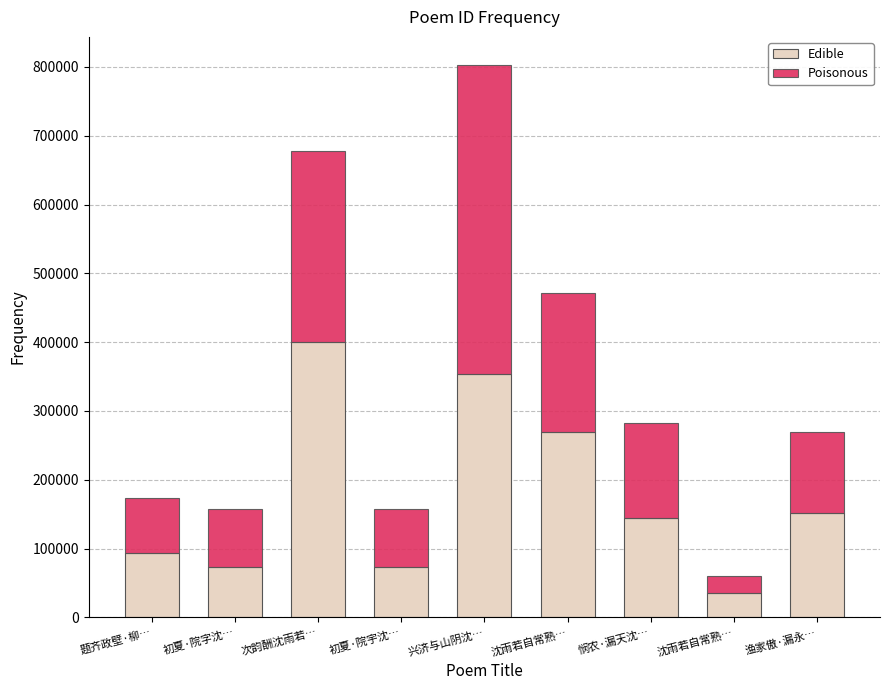

How many values in the Edible series are below 144016?

4